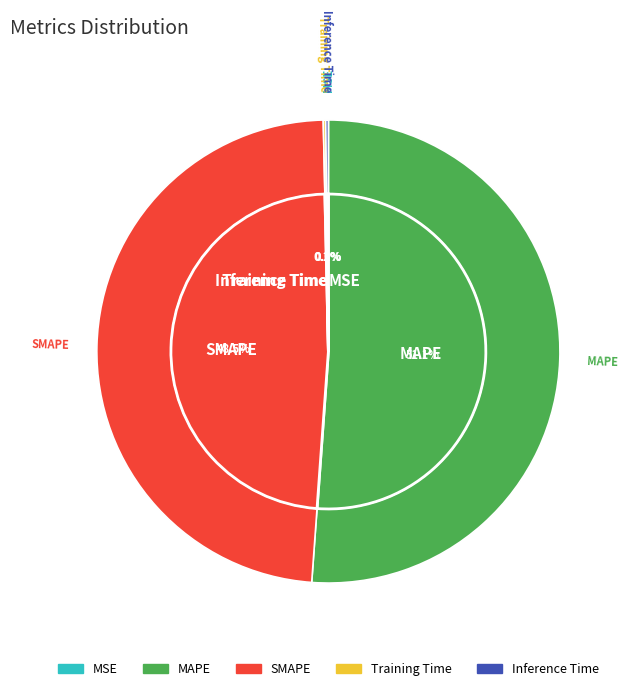

Does Inference Time represent more than half of the total?

No